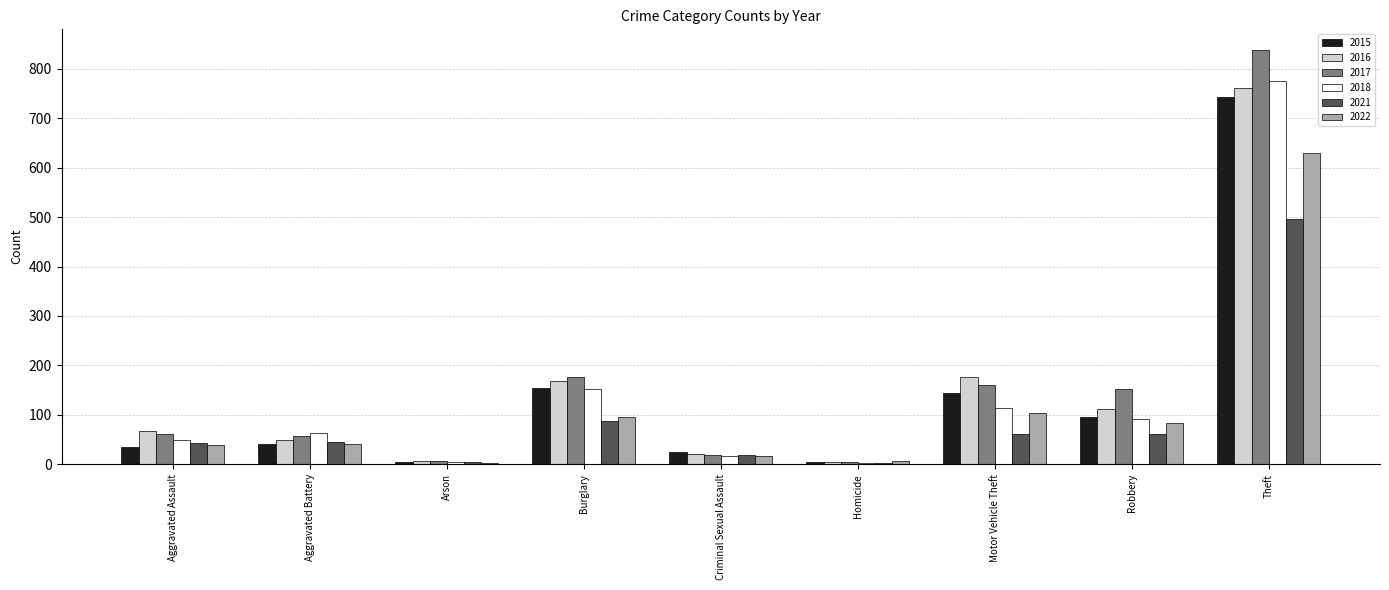

What is the value of the 2021 bar at the 8th from the left?

61